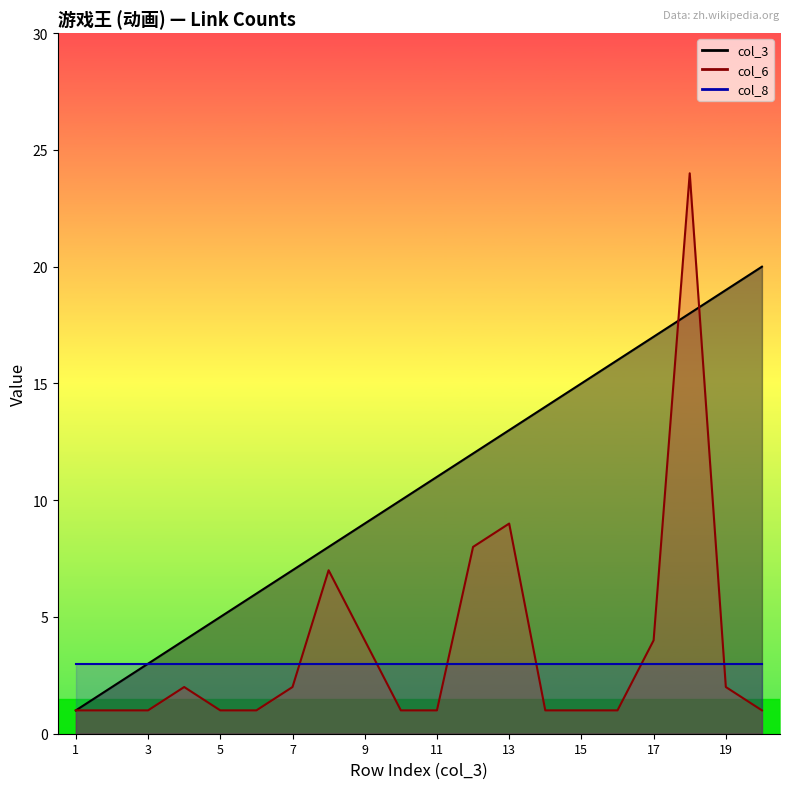

How many data points does each series have?

20